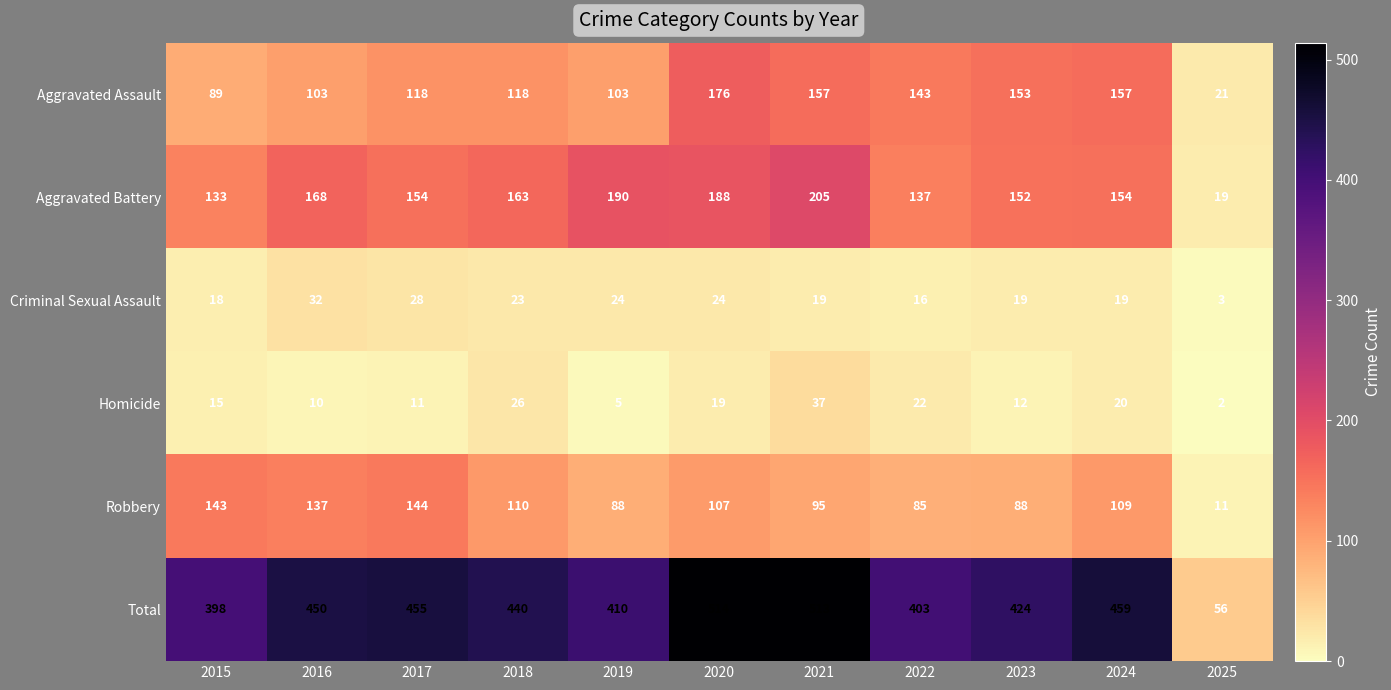

Which label corresponds to the smallest value in the chart?

2025